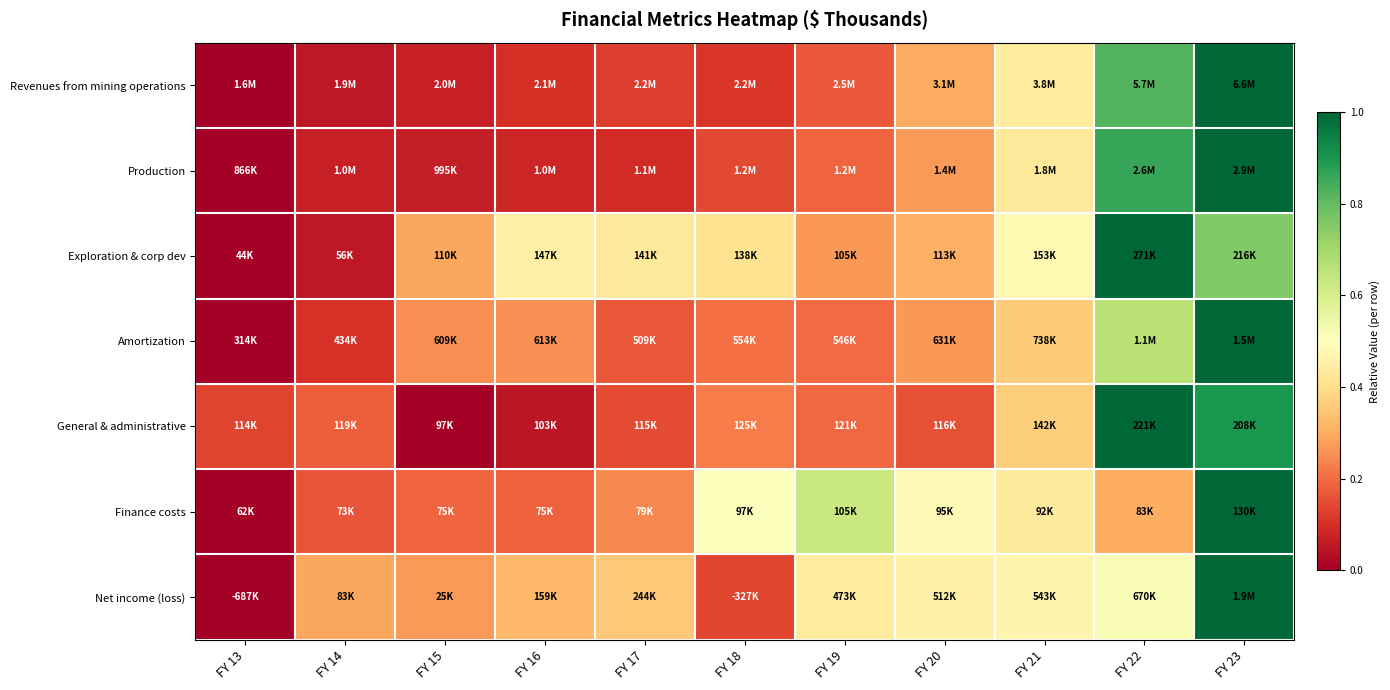

Reading left to right, transcribe all the data shown in this chart.

Revenues from mining operations: FY 13=0.0	FY 14=0.1	FY 15=0.1	FY 16=0.1	FY 17=0.1	FY 18=0.1	FY 19=0.2	FY 20=0.3	FY 21=0.4	FY 22=0.8	FY 23=1.0
Production: FY 13=0.0	FY 14=0.1	FY 15=0.1	FY 16=0.1	FY 17=0.1	FY 18=0.1	FY 19=0.2	FY 20=0.3	FY 21=0.4	FY 22=0.9	FY 23=1.0
Exploration & corp dev: FY 13=0.0	FY 14=0.1	FY 15=0.3	FY 16=0.5	FY 17=0.4	FY 18=0.4	FY 19=0.3	FY 20=0.3	FY 21=0.5	FY 22=1.0	FY 23=0.8
Amortization: FY 13=0.0	FY 14=0.1	FY 15=0.3	FY 16=0.3	FY 17=0.2	FY 18=0.2	FY 19=0.2	FY 20=0.3	FY 21=0.4	FY 22=0.7	FY 23=1.0
General & administrative: FY 13=0.1	FY 14=0.2	FY 15=0.0	FY 16=0.0	FY 17=0.1	FY 18=0.2	FY 19=0.2	FY 20=0.2	FY 21=0.4	FY 22=1.0	FY 23=0.9
Finance costs: FY 13=0.0	FY 14=0.2	FY 15=0.2	FY 16=0.2	FY 17=0.2	FY 18=0.5	FY 19=0.6	FY 20=0.5	FY 21=0.4	FY 22=0.3	FY 23=1.0
Net income (loss): FY 13=0.0	FY 14=0.3	FY 15=0.3	FY 16=0.3	FY 17=0.4	FY 18=0.1	FY 19=0.4	FY 20=0.5	FY 21=0.5	FY 22=0.5	FY 23=1.0